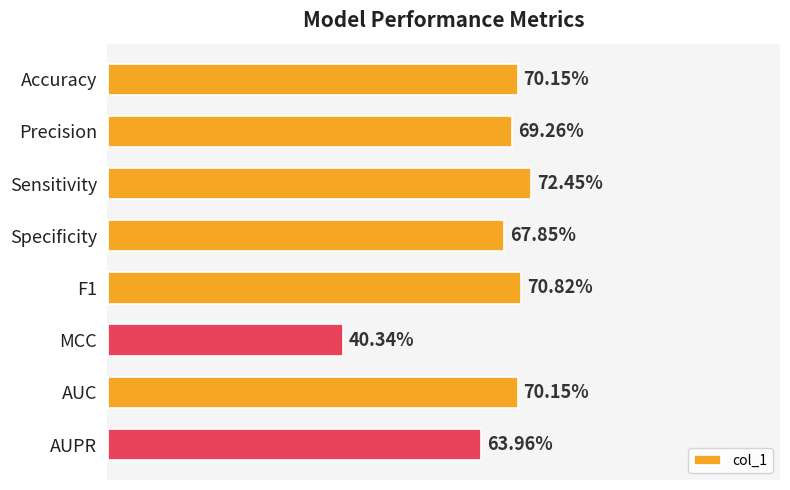

Are the bars horizontal?

Yes